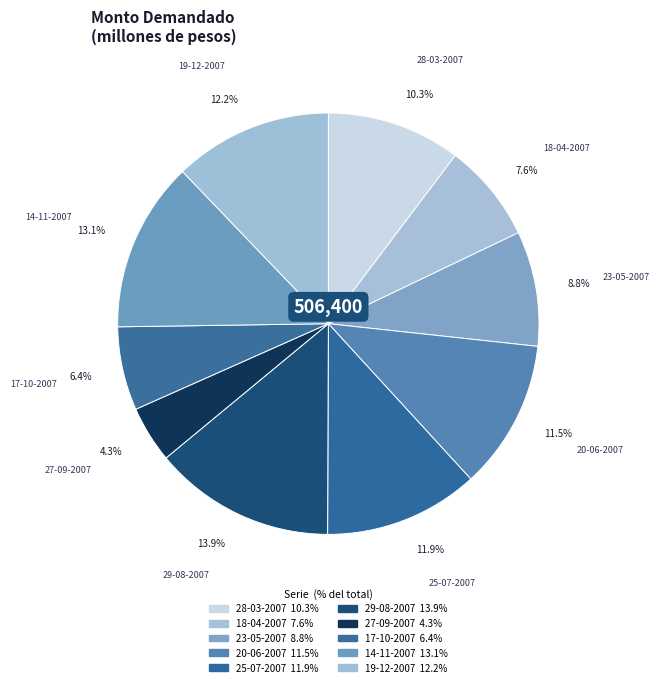

The 29-08-2007 slice represents 14% of the pie. True or false?

True